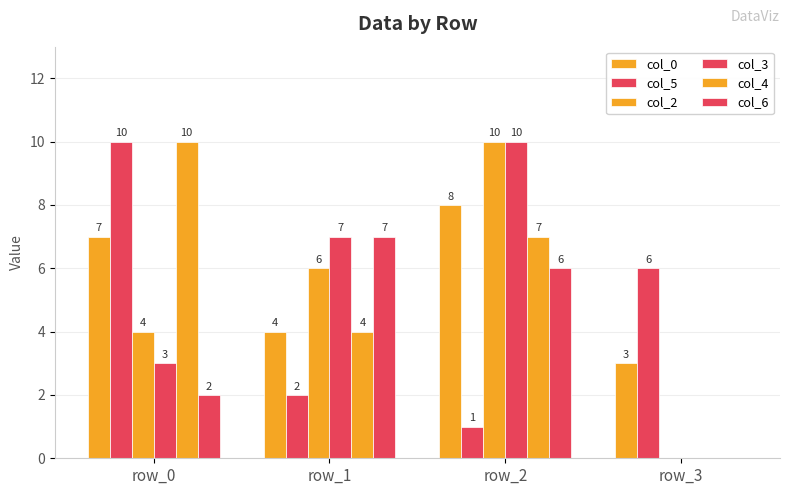

How many groups of bars are there?

4